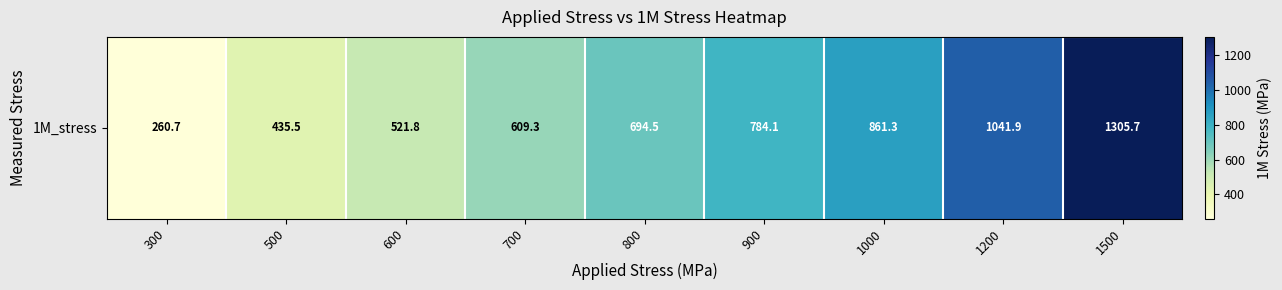

Rank the categories by value from highest to lowest.

1500, 1200, 1000, 900, 800, 700, 600, 500, 300